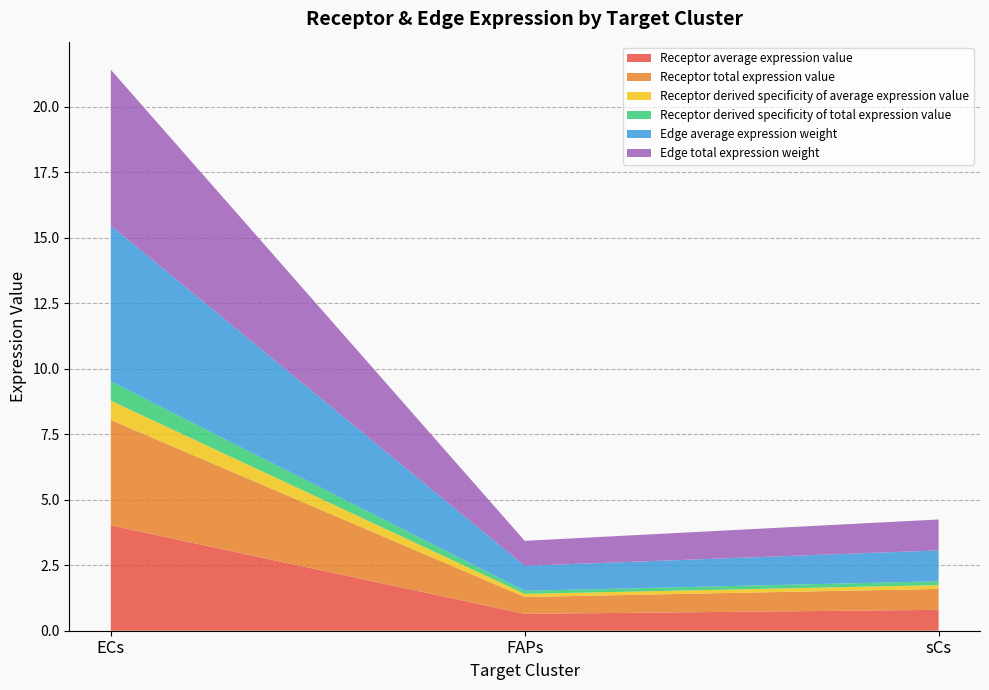

Reading right to left, transcribe all the data shown in this chart.

Receptor average expression value: 0.8	0.6	4.0
Receptor total expression value: 0.8	0.6	4.0
Receptor derived specificity of average expression value: 0.1	0.1	0.7
Receptor derived specificity of total expression value: 0.1	0.1	0.7
Edge average expression weight: 1.2	1.0	5.9
Edge total expression weight: 1.2	1.0	5.9